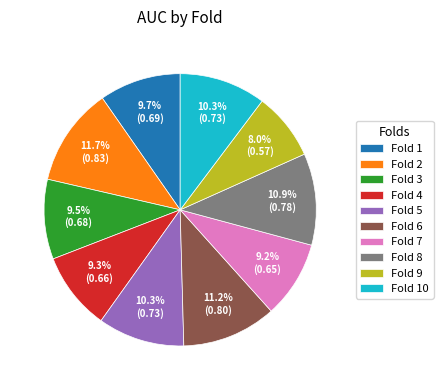

What percentage is the Fold 9 slice, to the nearest percent?

8%